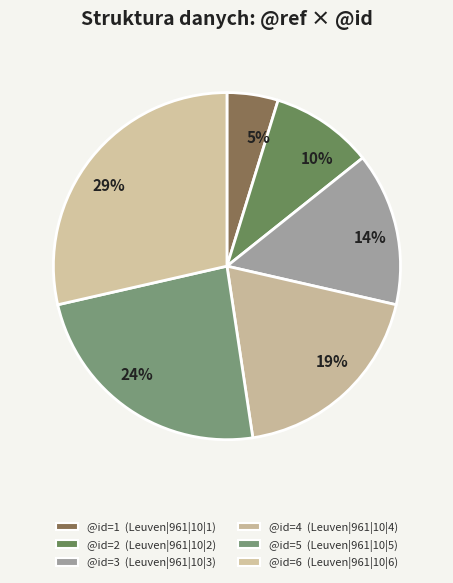

Is there any slice that represents more than half of the pie?

No